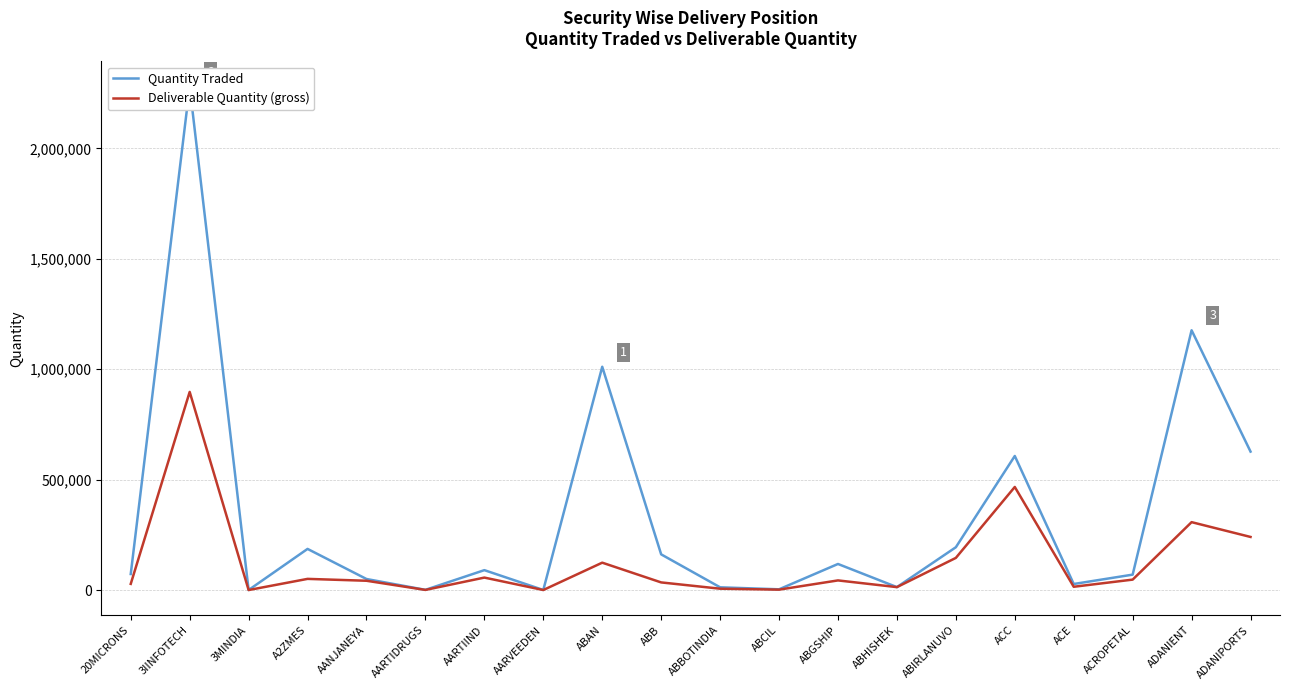

Which series has the widest spread of values?

Quantity Traded